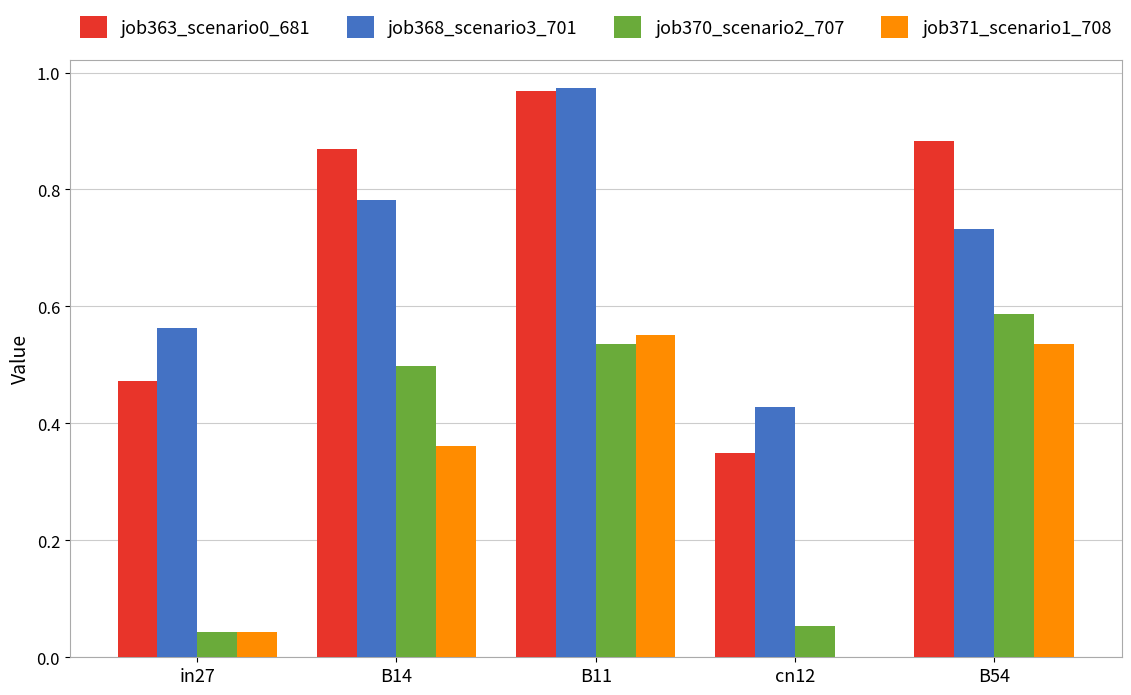

The job370_scenario2_707 series shows 0.5 at B11. True or false?

True